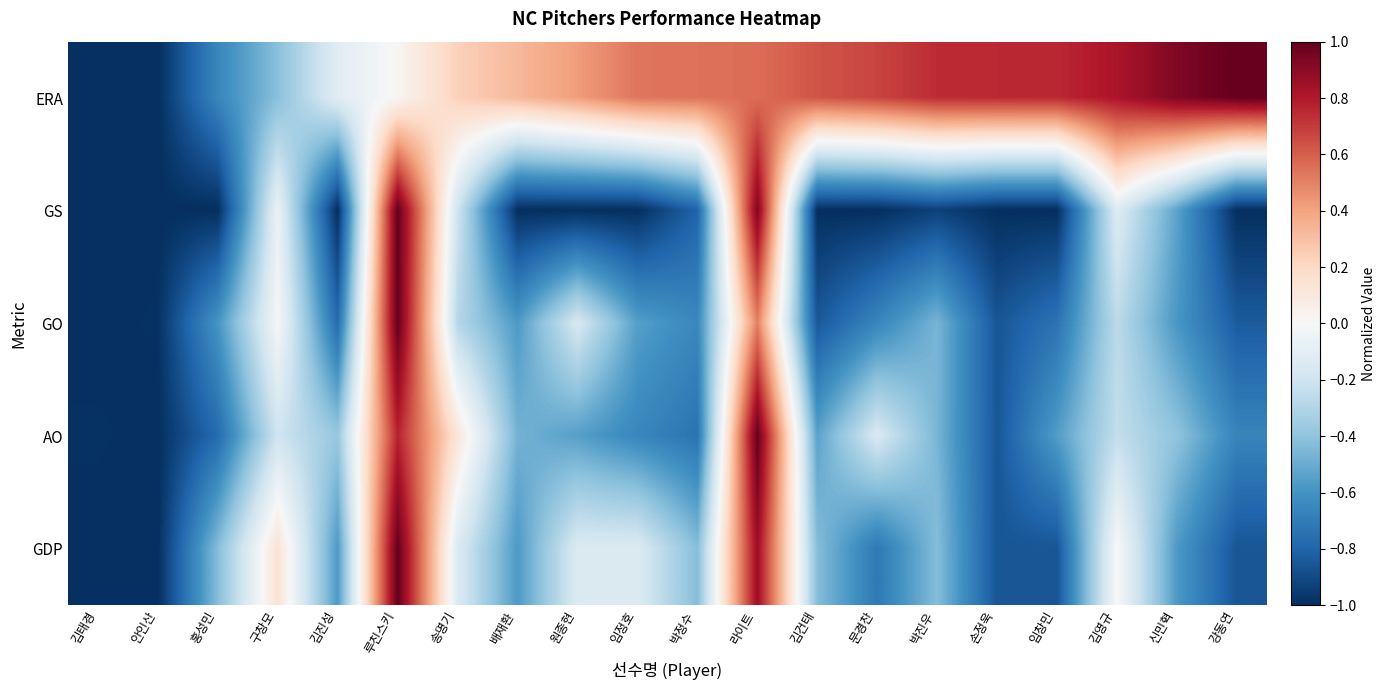

Count the number of data series in this chart.

5